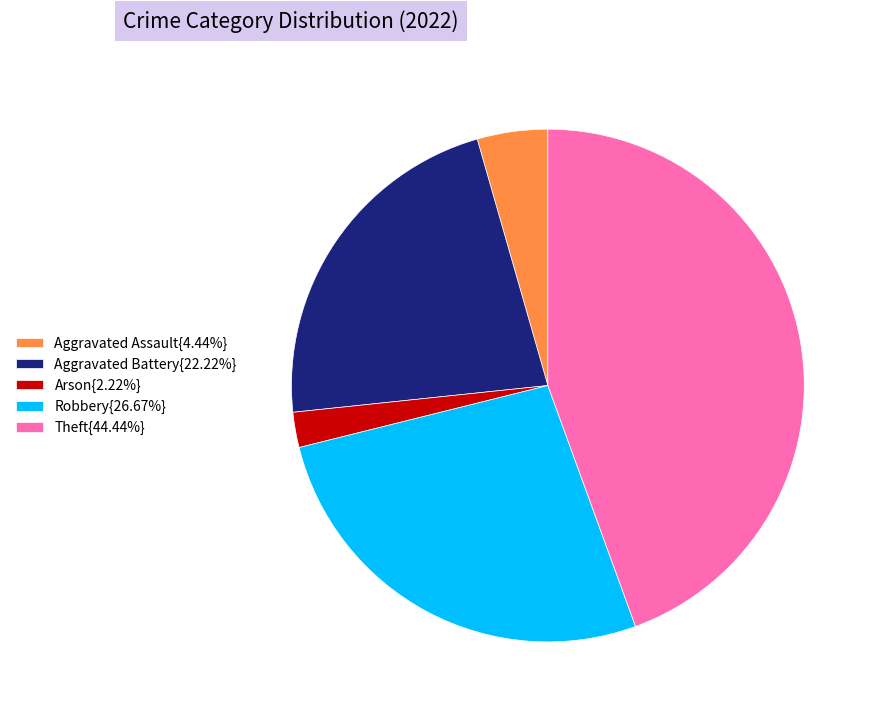

Approximately how many times larger is the value at Arson{2.22%} compared to Aggravated Assault{4.44%}?

0.5